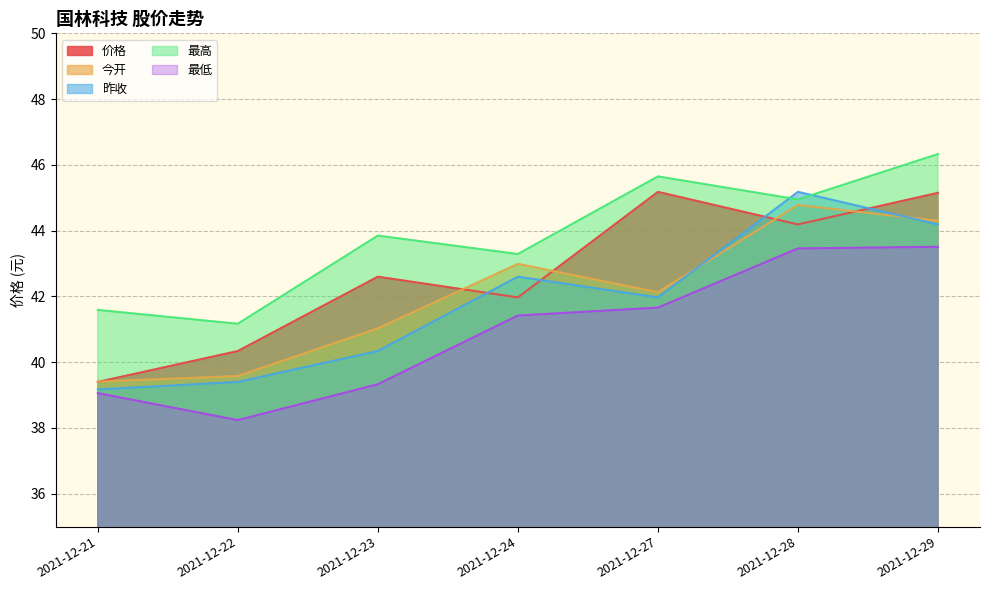

At which category does 今开 reach its first local peak?

2021-12-24